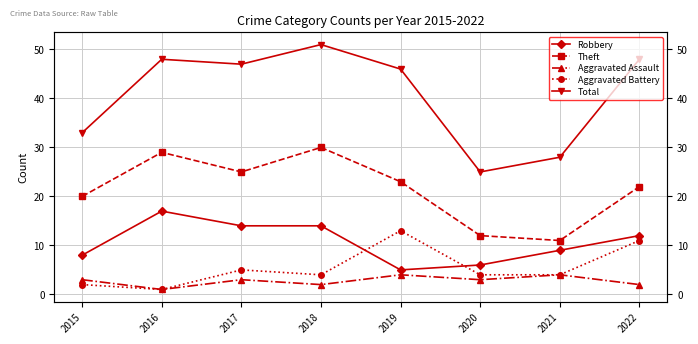

What is the approximate value of Aggravated Battery at 2020, to the nearest 5?

5